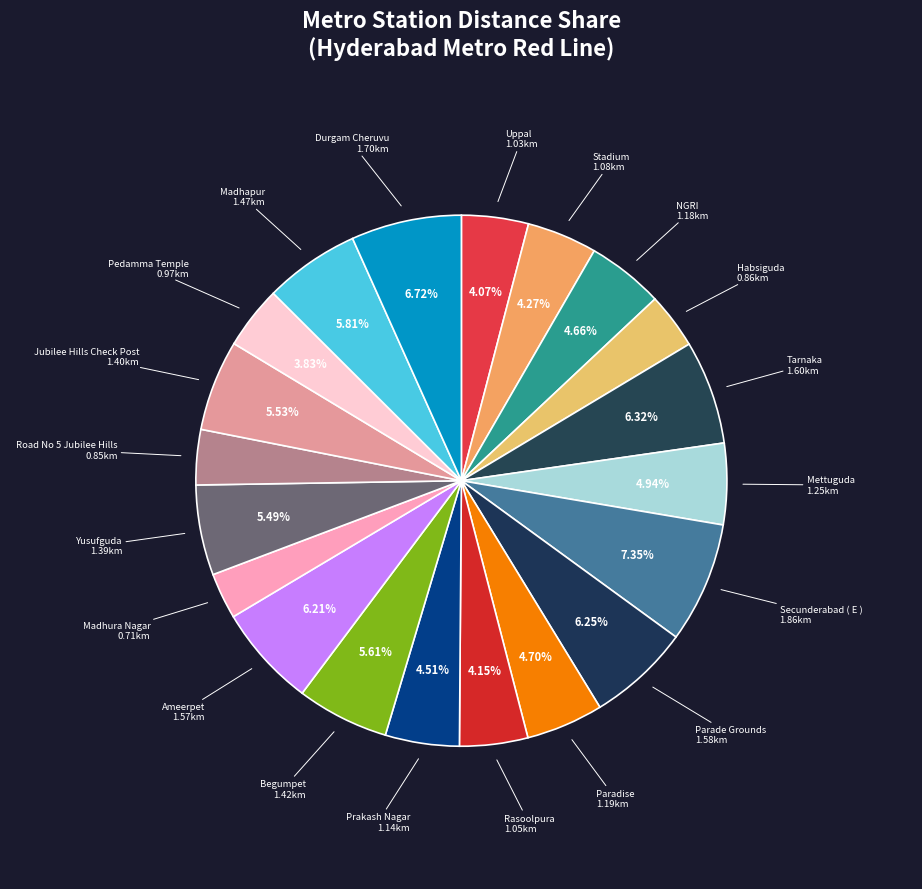

To the nearest percent, what is the average slice percentage?

5%